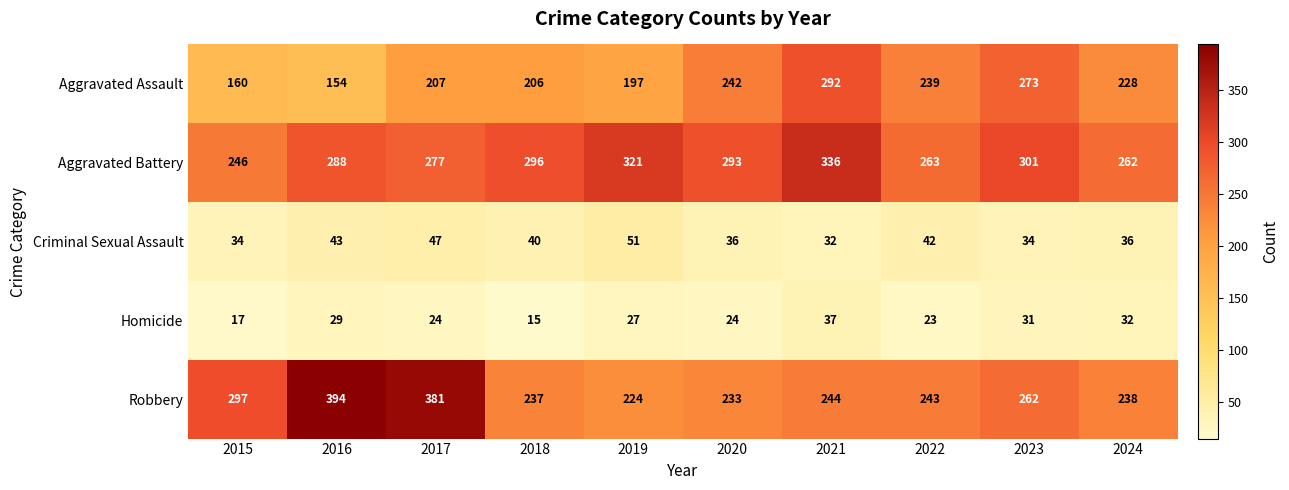

At how many categories does at least one series exceed 118?

10